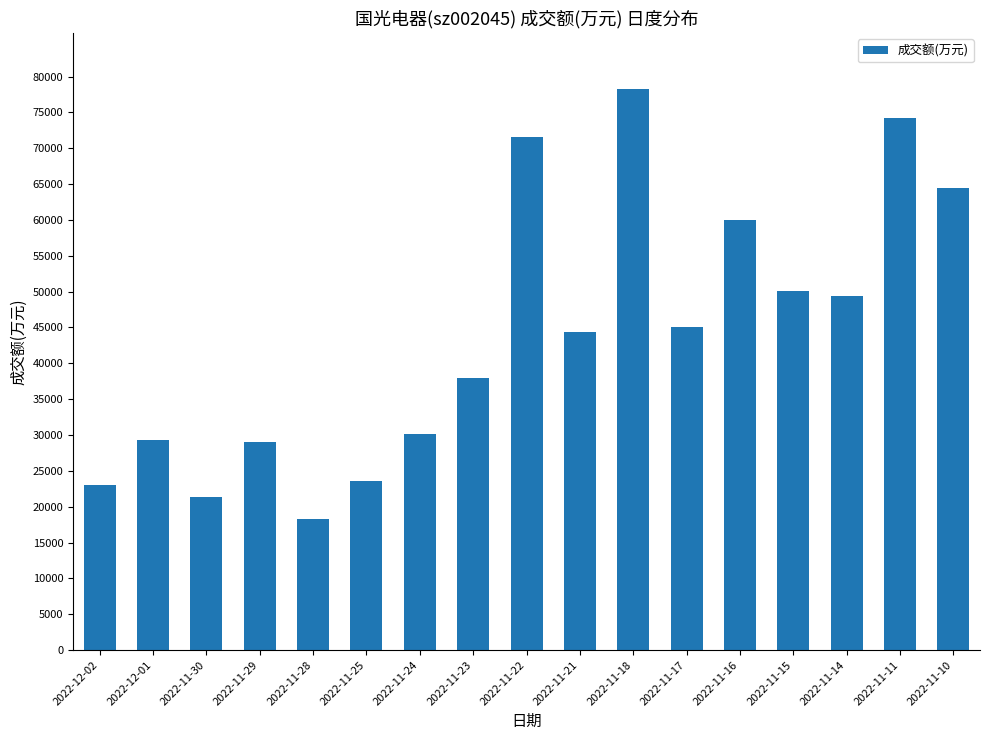

What is the smallest value displayed?

18222